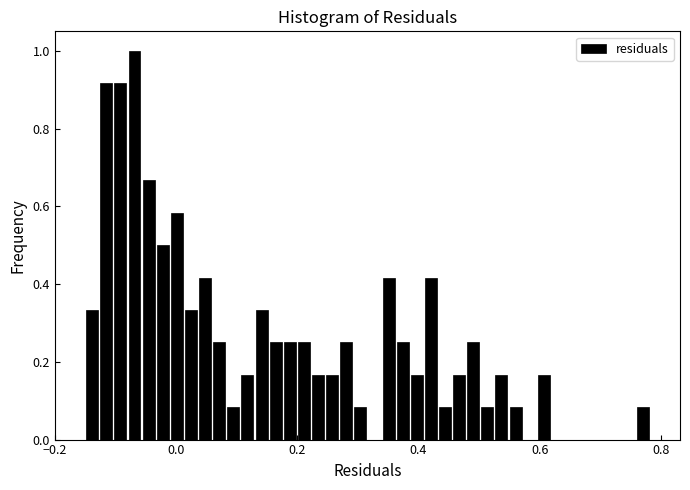

Around what value on the x-axis is the tallest bar? Give the approximate position of its centre, as read against the axis.

-0.06